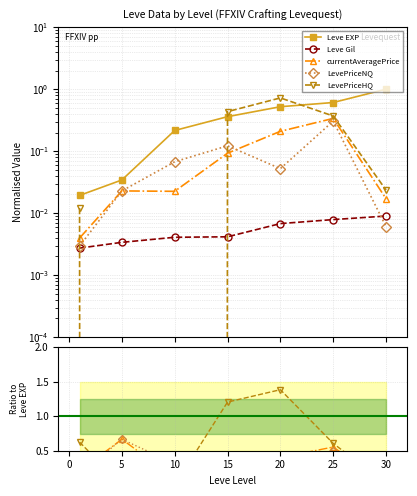

Is this an area chart (filled region under the line)?

No